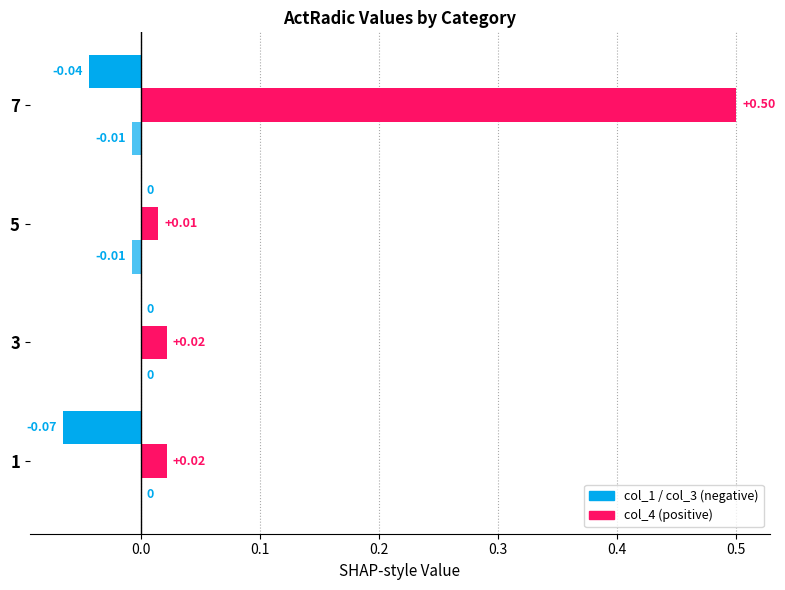

True or false: col_3 has a value of -0.0 at 0.1.

True